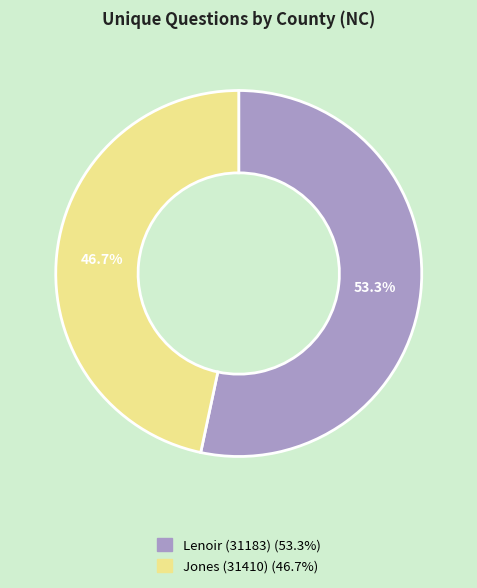

What is the largest slice in the pie chart?

Lenoir (31183)